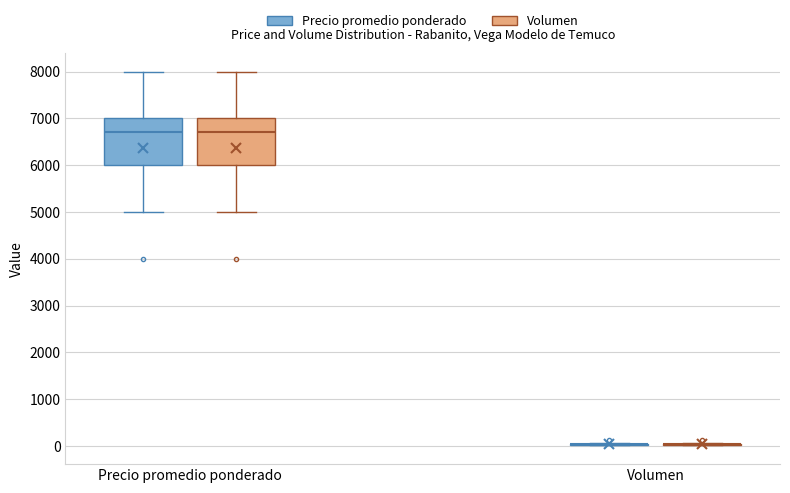

Reading left to right, read every box against the y-axis: the position of its median line, the range the box covers, and the ends of its whiskers. The values are not printed on the chart, so give them approximately, as read against the axis.

Precio promedio ponderado (Precio promedio ponderado): median 6700, box 6000 to 7000, whiskers 5000 to 8000
Precio promedio ponderado (Volumen): median 6700, box 6000 to 7000, whiskers 5000 to 8000
Volumen (Precio promedio ponderado): box collapsed to a line at 0, whiskers 0 to 100
Volumen (Volumen): box collapsed to a line at 0, whiskers 0 to 100